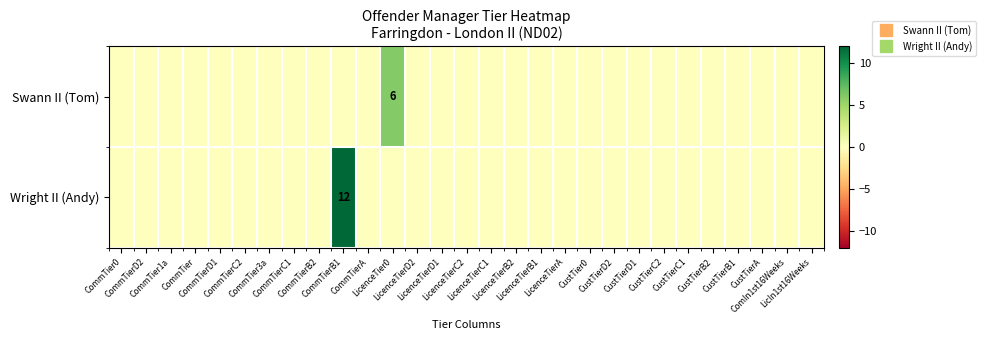

The value of Swann II (Tom) at LicenceTier0 is 10. True or false?

False